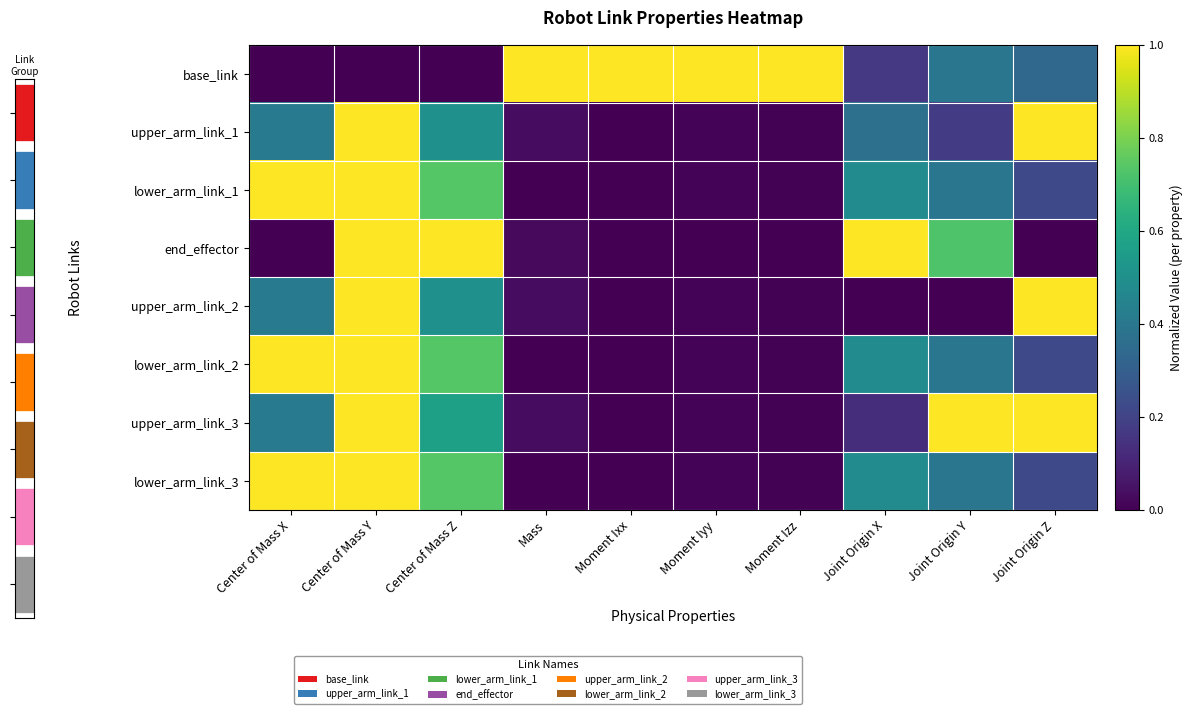

Rank the series by their maximum value, from lowest to highest.

base_link, upper_arm_link_1, lower_arm_link_1, end_effector, upper_arm_link_2, lower_arm_link_2, upper_arm_link_3, lower_arm_link_3